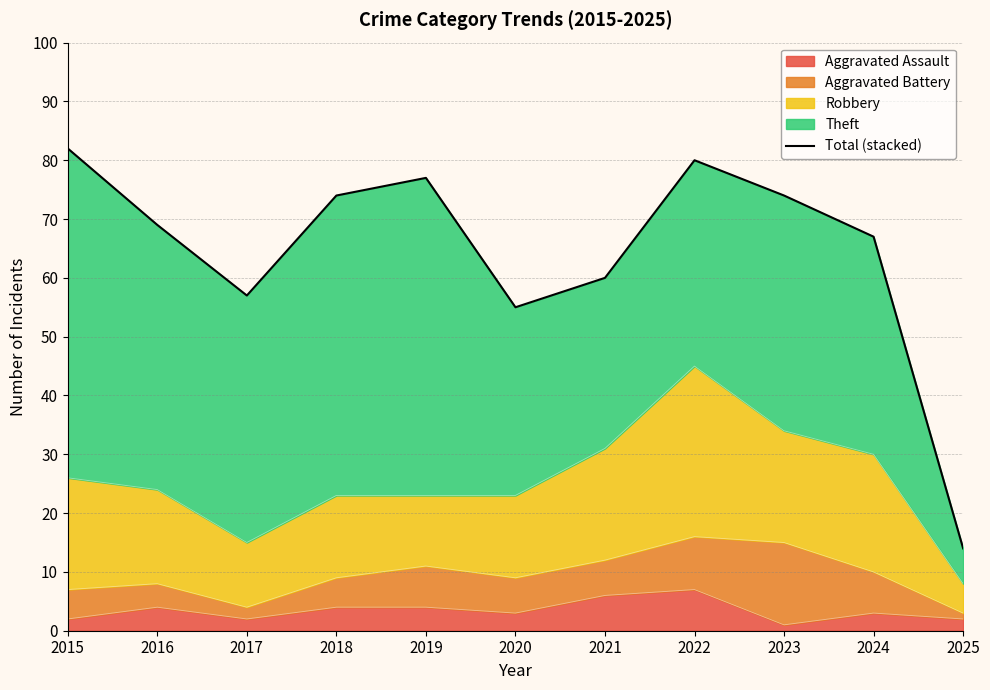

The value at 2018 is 50. True or false?

False